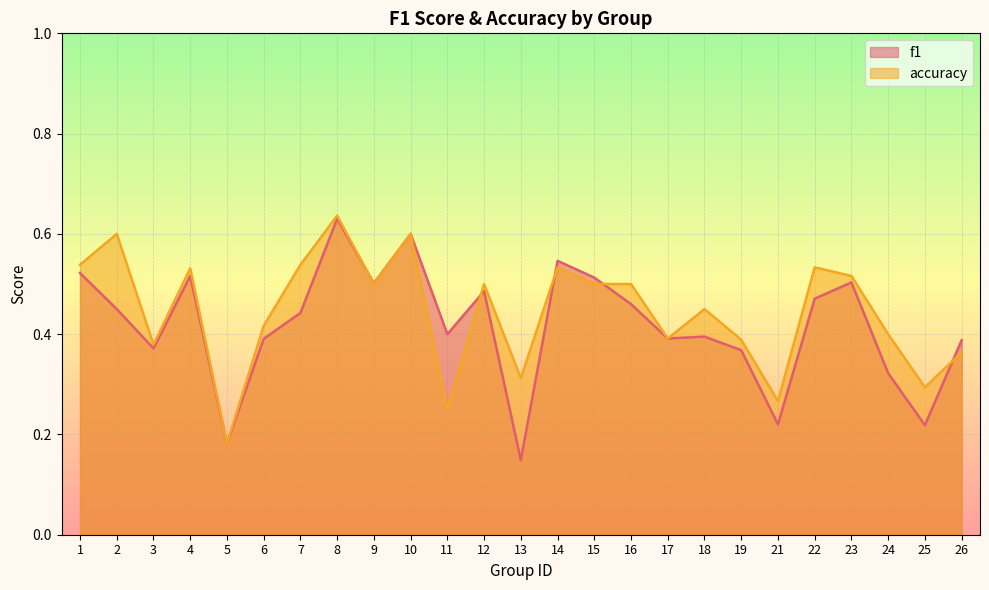

Which series has the largest range (max minus min)?

f1